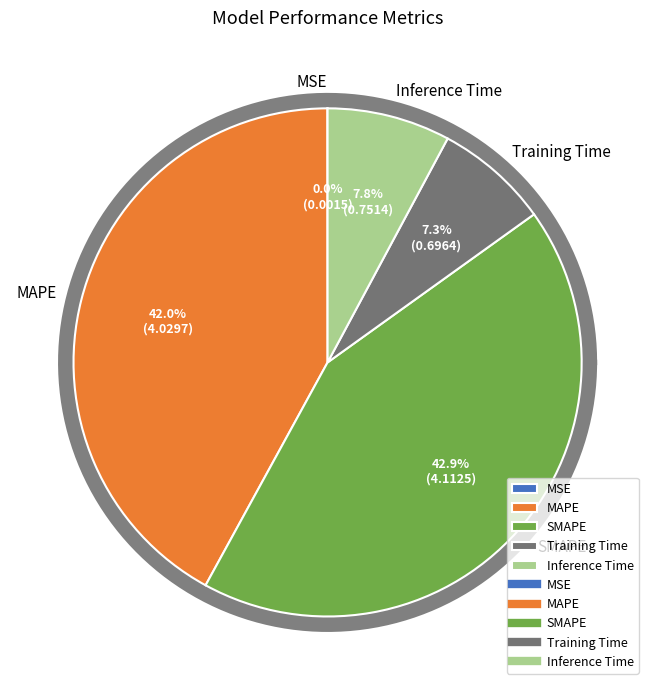

What is the largest slice in the pie chart?

SMAPE